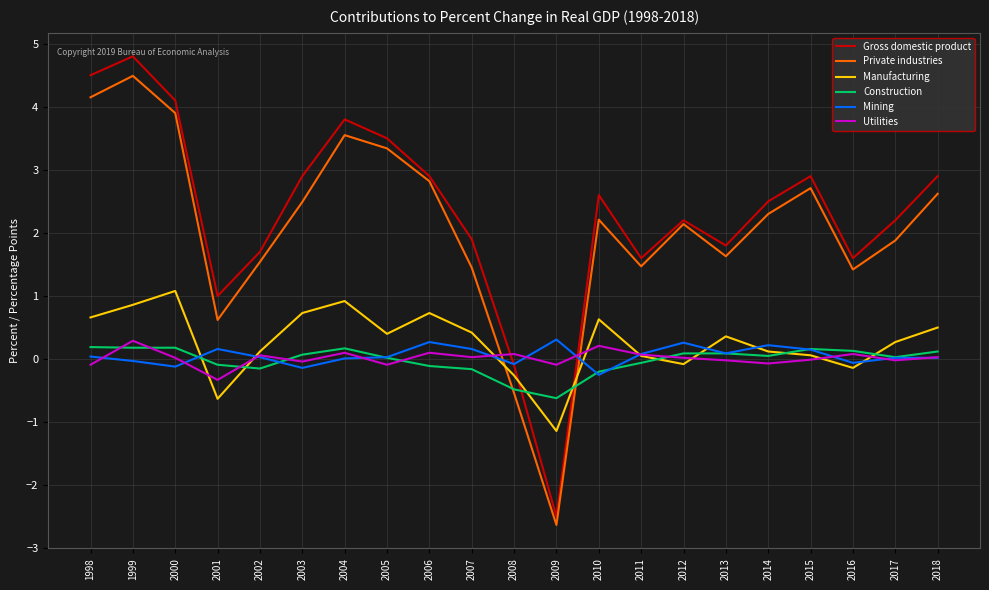

Between which two adjacent categories do Gross domestic product and Utilities first intersect?

2007 and 2008